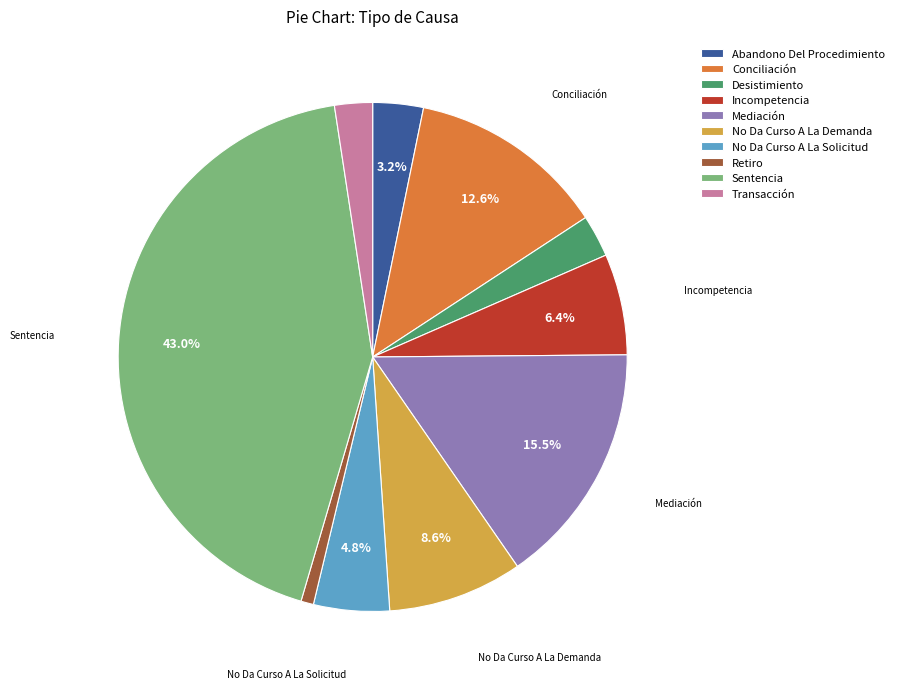

Is it true that Transacción is 2% of the pie?

True